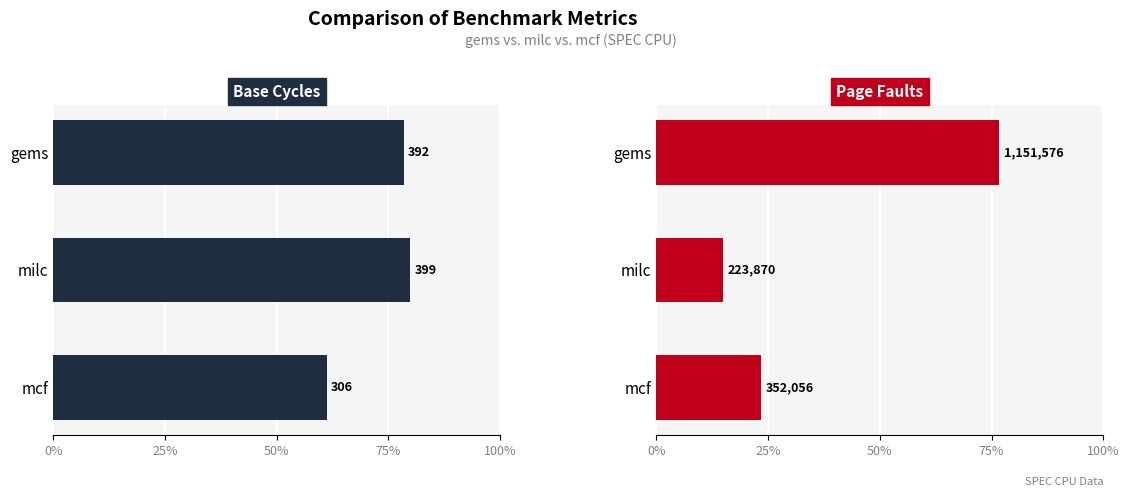

Which series changed the most between milc and mcf?

base